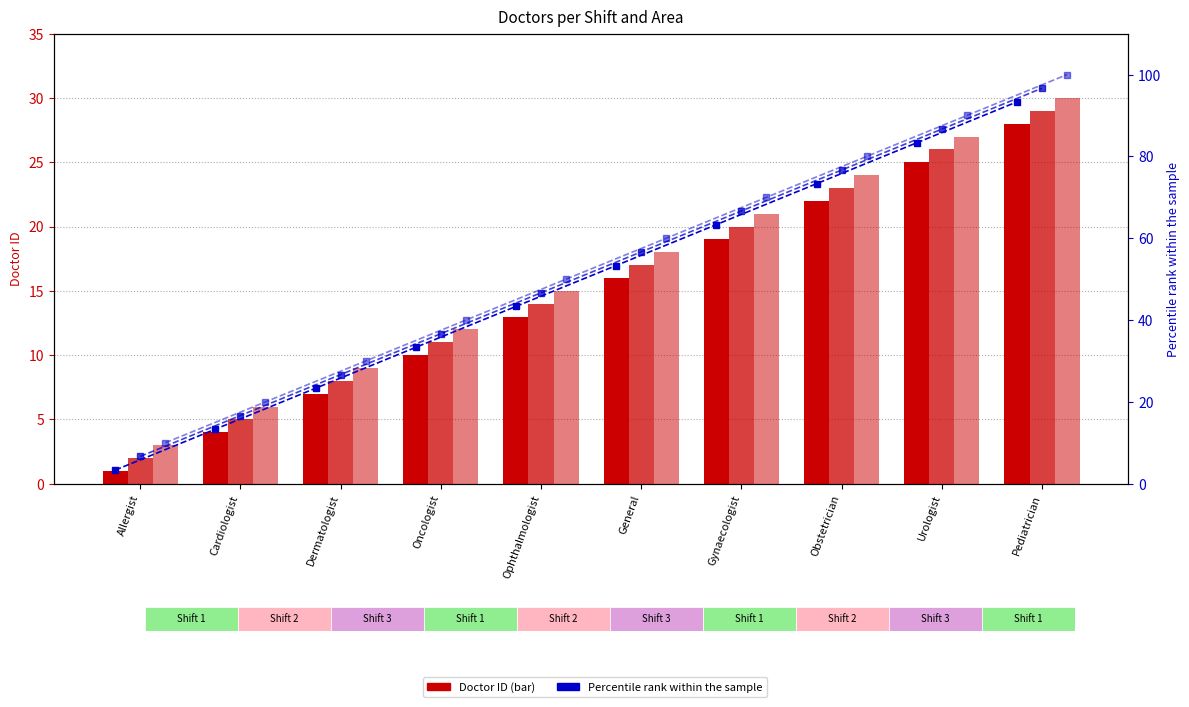

What is the total value across all series at Ophthalmologist?

182.0